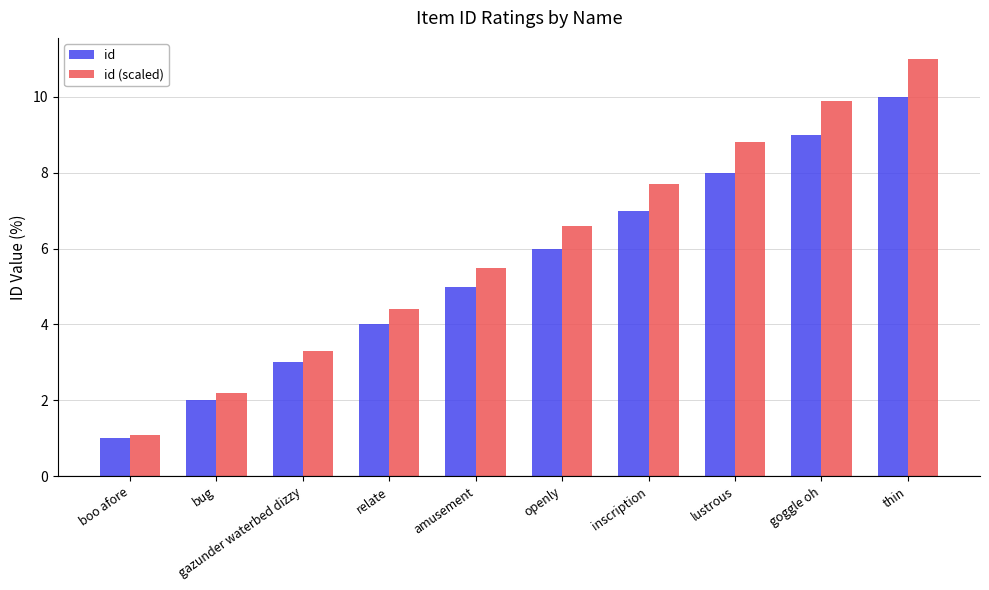

Is the value of id at amusement greater than the value of id (scaled) at gazunder waterbed dizzy?

Yes